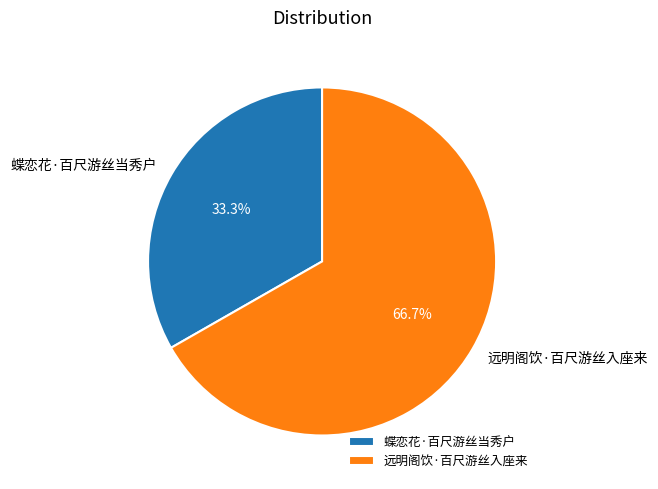

Count the number of slices in the pie.

2